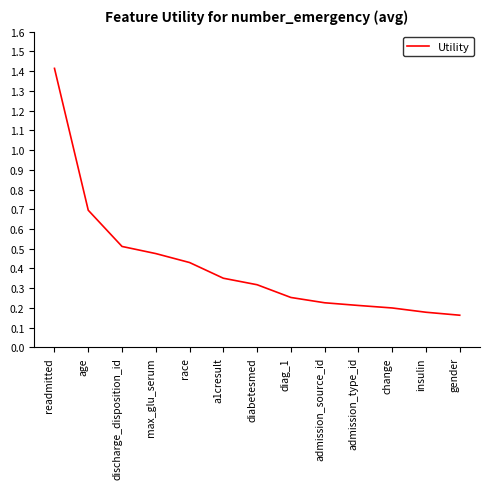

Which label corresponds to the largest value in the chart?

readmitted